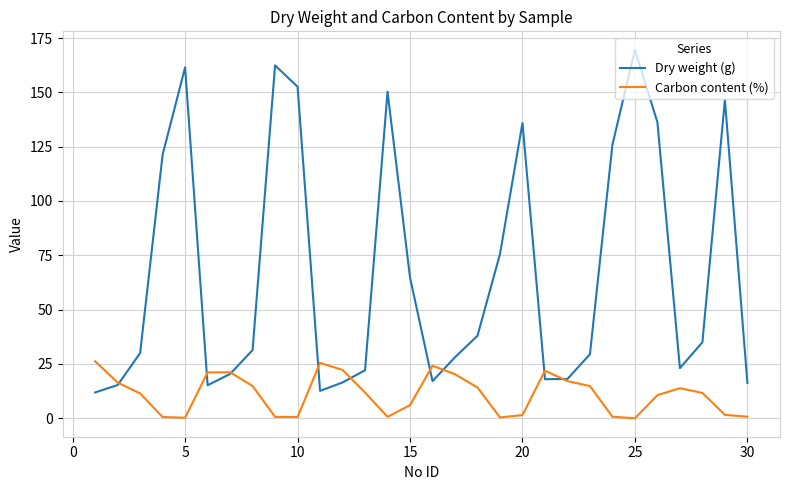

Which series has the largest total across all categories?

Dry weight (g)